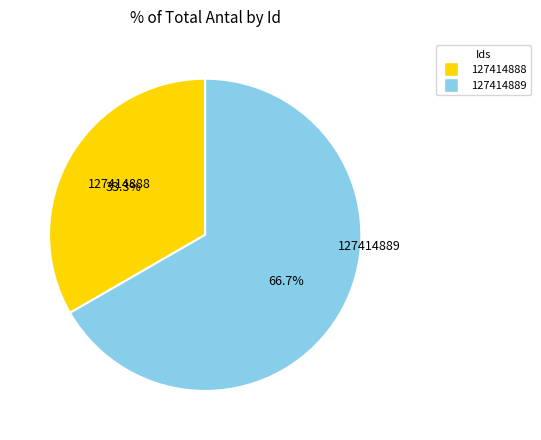

Between 127414889 and 127414888, which is larger?

127414889